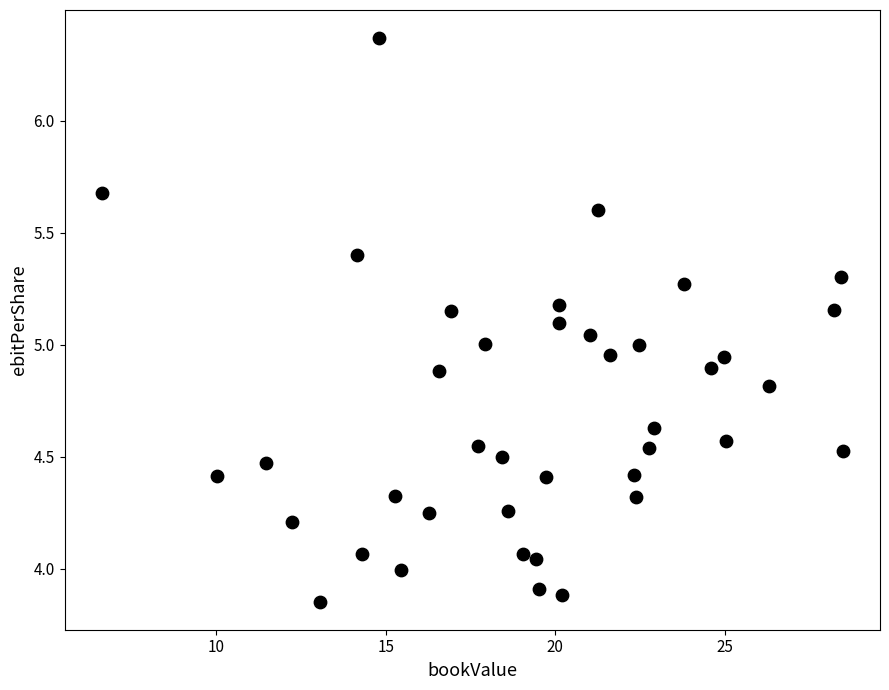

What is the range of X values (max minus min)?

21.9